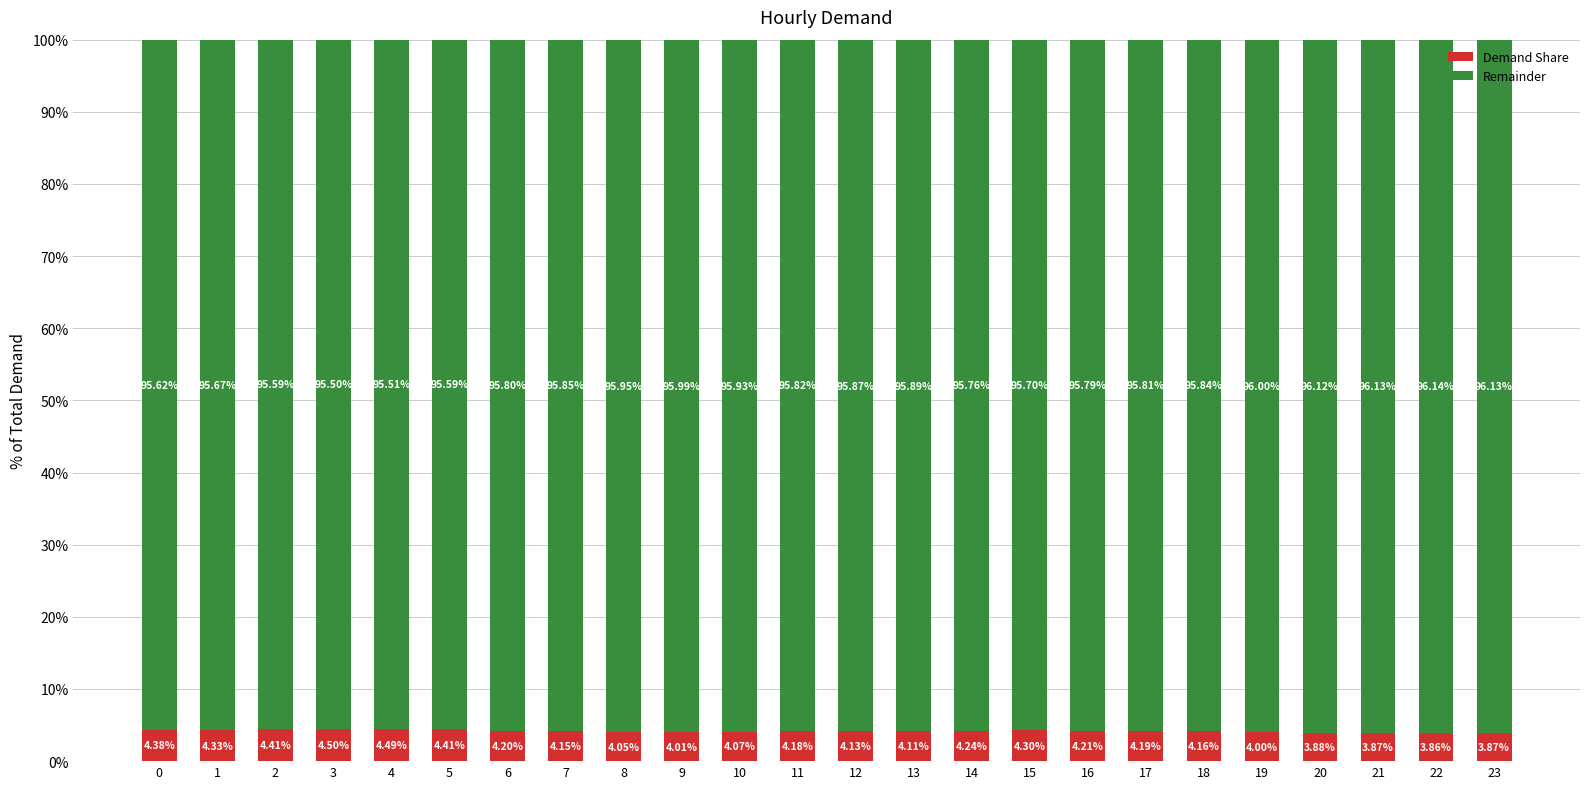

What is the total value across all series at 15?

100.0